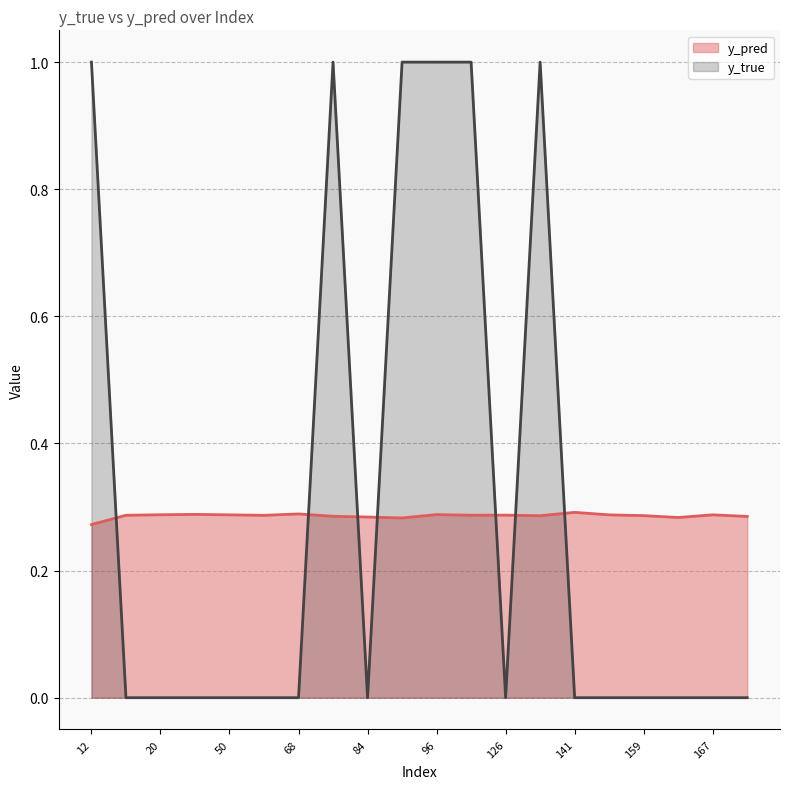

Is it true that y_true equals 0.0 at 126?

True